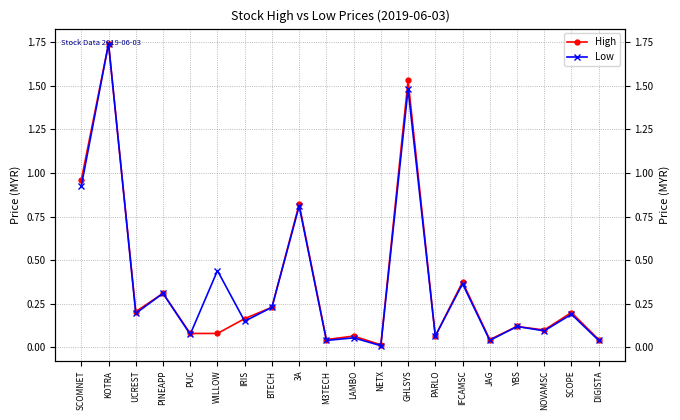

Read the High value at PUC.

0.1